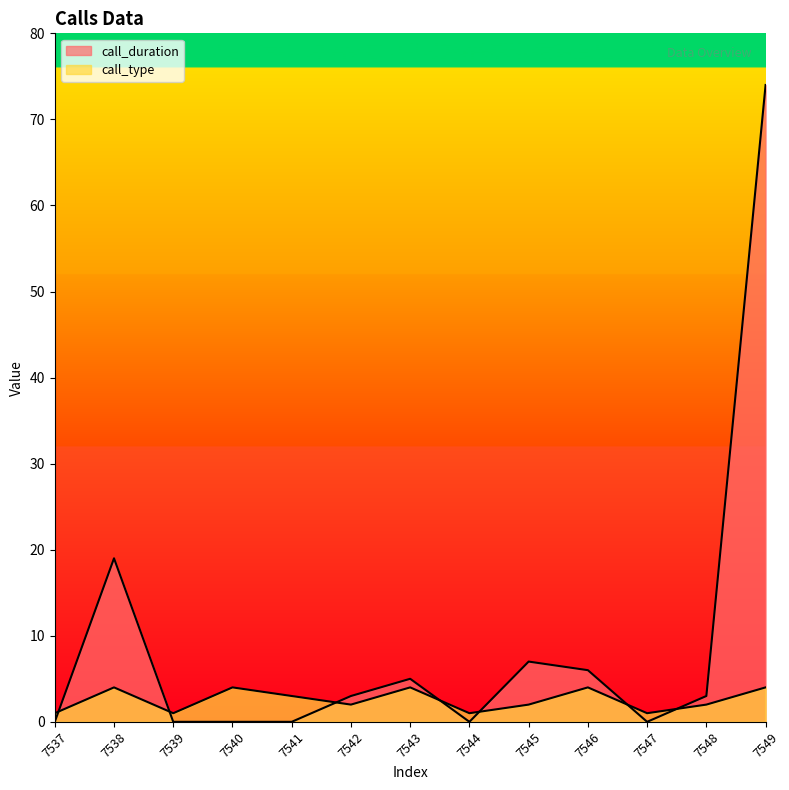

Reading left to right, list all the values displayed in this chart.

call_duration: 7537=0	7538=19	7539=0	7540=0	7541=0	7542=3	7543=5	7544=0	7545=7	7546=6	7547=0	7548=3	7549=74
call_type: 7537=1	7538=4	7539=1	7540=4	7541=3	7542=2	7543=4	7544=1	7545=2	7546=4	7547=1	7548=2	7549=4